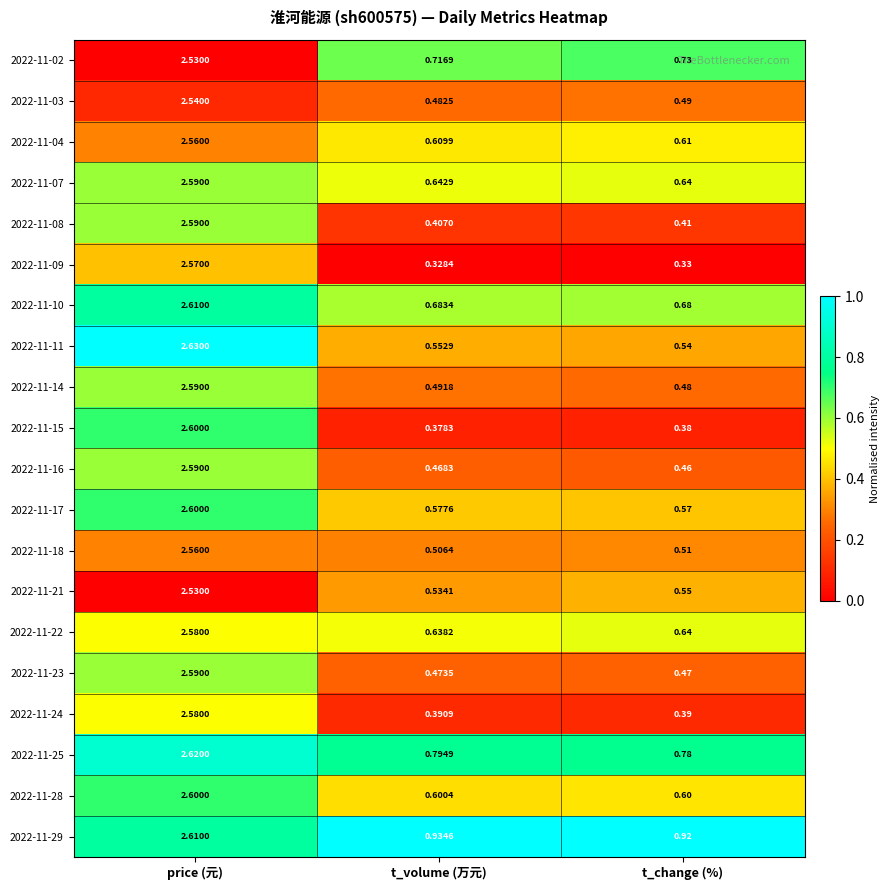

List the labels in order of 2022-11-25 value, smallest first.

t_change (%), t_volume (万元), price (元)